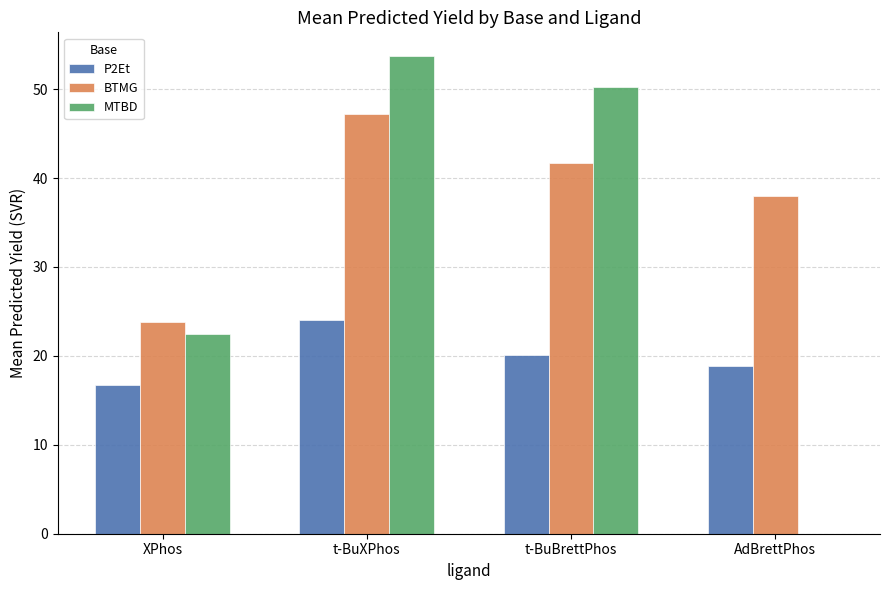

Which series changed the most between XPhos and t-BuXPhos?

MTBD